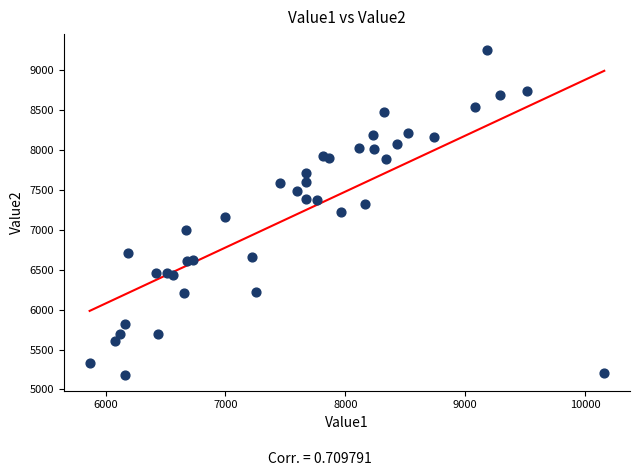

What is the range of Y values (max minus min)?

4059.7